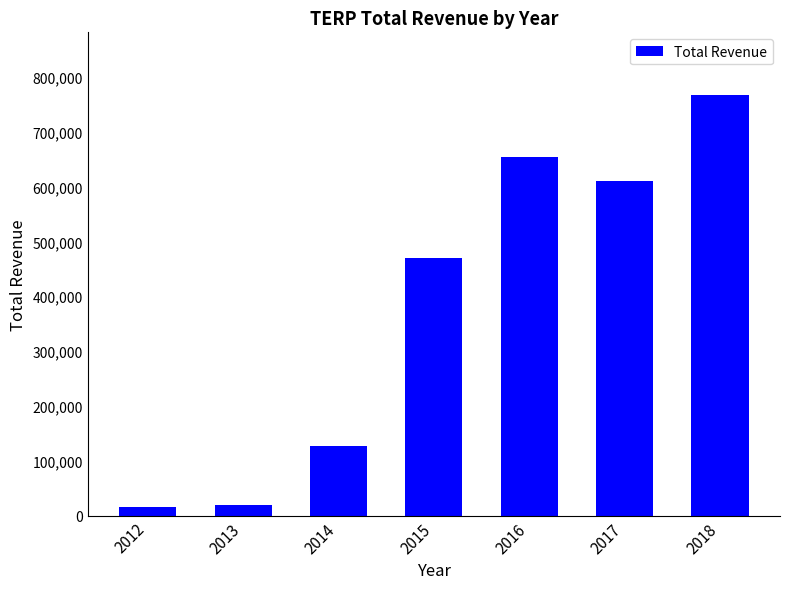

What value does the data have at 2012?

15700